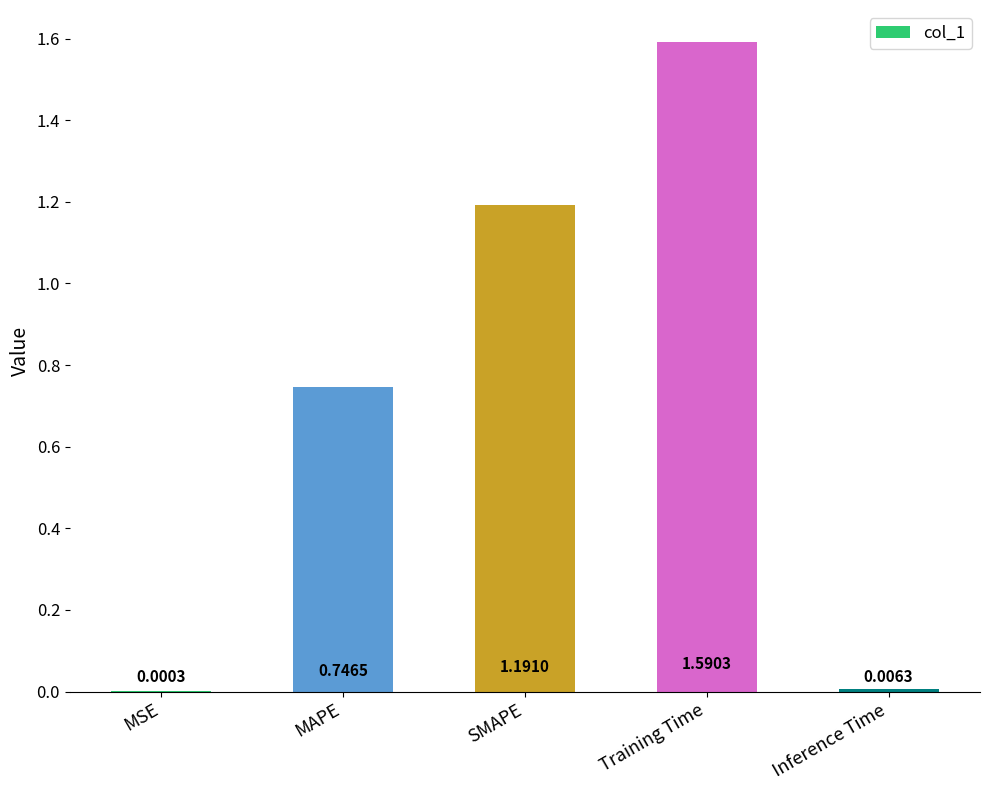

Where is the data nearest to the value 0?

MSE